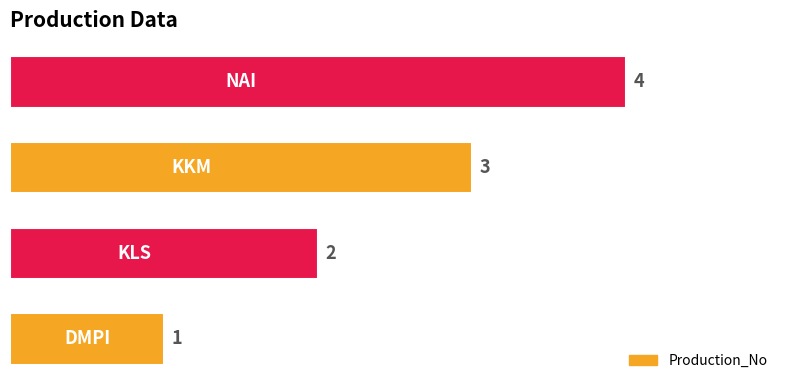

What is the maximum value shown in the chart?

4